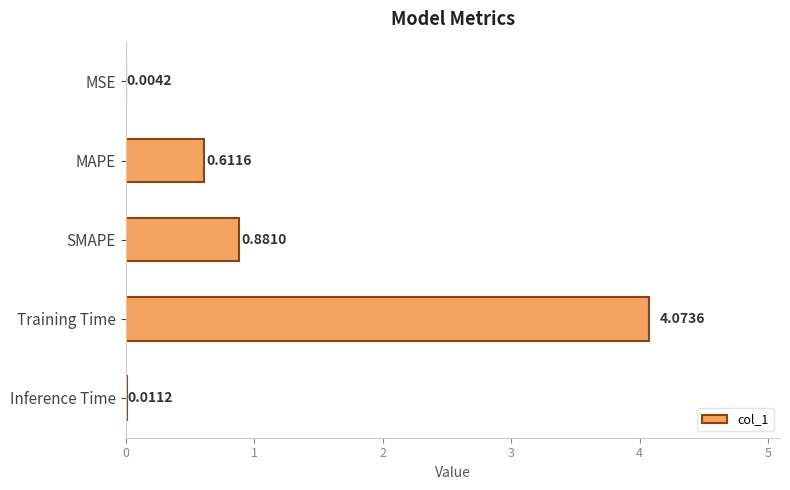

What is the sum of all values?

5.6